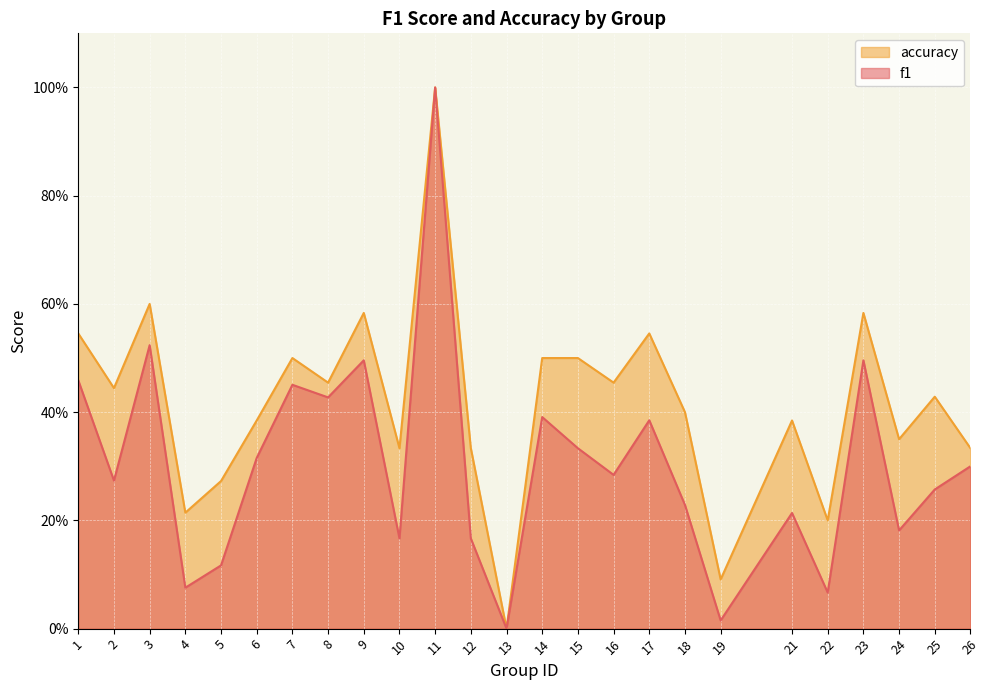

The accuracy series shows 0.1 at 5. True or false?

False